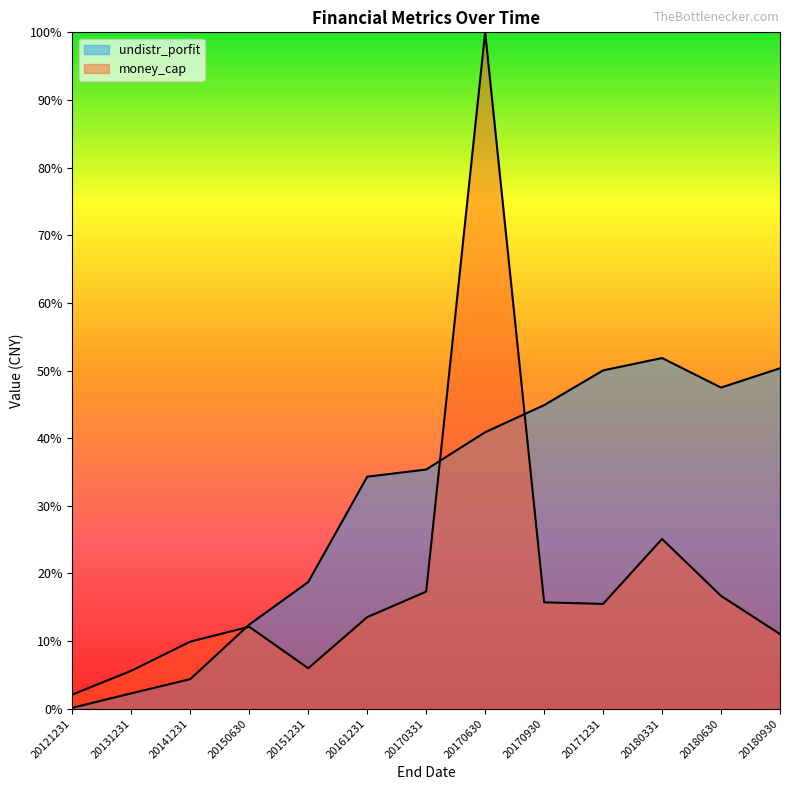

Rank the series at 20180630 from highest to lowest value.

undistr_porfit, money_cap